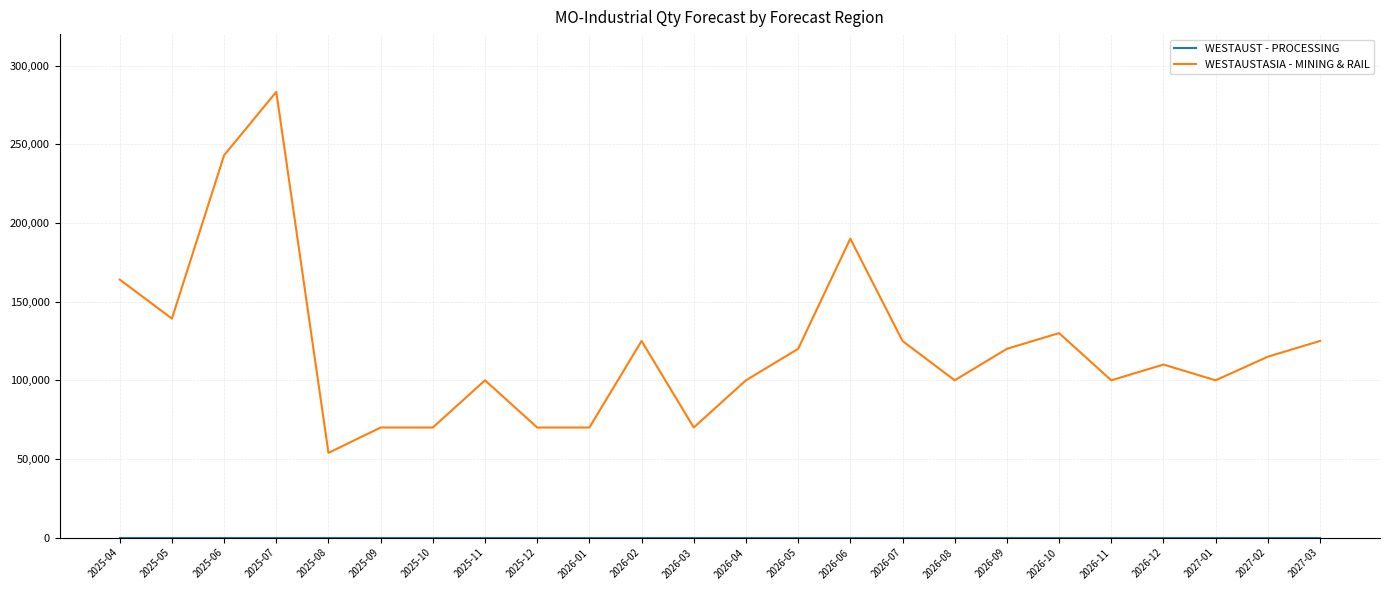

Which series has the largest total across all categories?

WESTAUSTASIA - MINING & RAIL